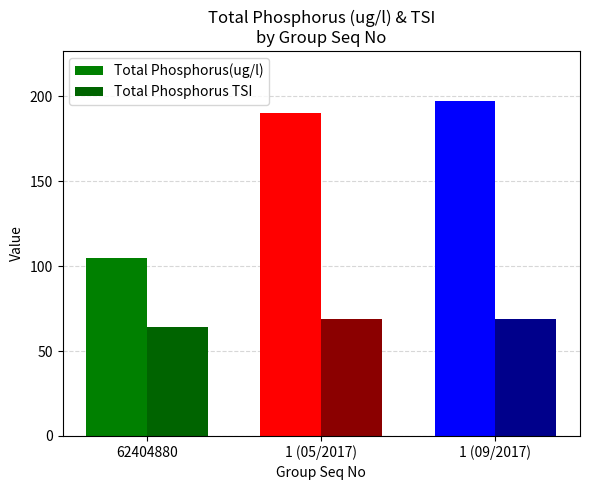

What is the value of the Total Phosphorus(ug/l) bar at the 3rd from the left?

197